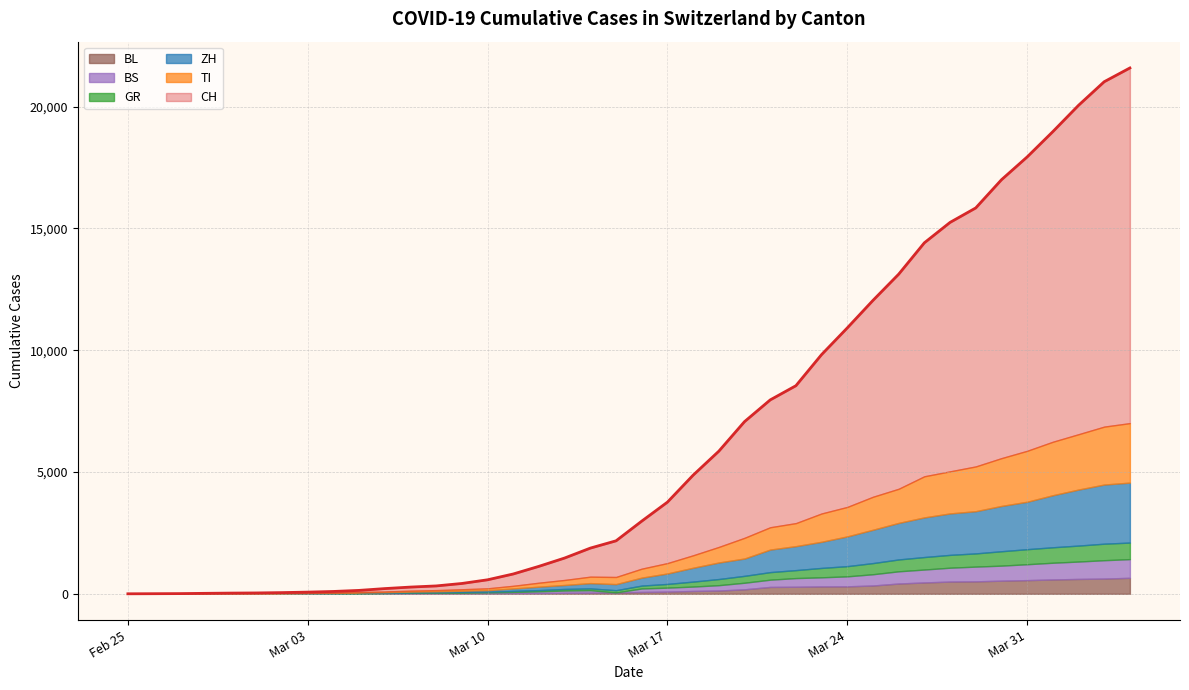

Reading right to left, transcribe all the data shown in this chart.

CH: 21586	21021	20052	18972	17933	16996	15840	15246	14409	13120	12045	10915	9820	8542	7959	7067	5854	4870	3763	2983	2175	1876	1469	1128	814	575	424	323	276	214	140	96	69	49	35	29	19	8	4	0
TI: 2442	2377	2271	2195	2091	1962	1837	1727	1688	1401	1354	1209	1162	945	916	849	638	511	426	368	293	265	206	163	108	75	61	49	41	28	25	13	8	4	2	2	1	1	1	0
GR: 680	678	655	635	617	591	542	527	513	487	458	419	386	327	311	283	252	204	152	118	93	73	65	53	44	32	28	19	18	16	15	13	10	9	6	6	6	2	2	0
ZH: 2461	2428	2300	2136	1947	1859	1733	1701	1627	1500	1368	1221	1073	984	925	711	679	568	429	326	250	218	163	140	101	62	49	40	34	29	23	15	13	10	7	6	2	2	0	0
BS: 767	754	714	687	653	617	605	569	530	501	462	410	374	356	297	270	220	181	164	143	0	100	92	73	49	33	28	24	21	15	8	3	3	1	1	1	1	1	1	0
BL: 656	625	610	588	561	539	511	502	466	422	341	306	302	289	282	184	134	116	89	76	54	47	42	26	26	22	20	19	15	6	6	2	2	2	2	2	1	0	0	0